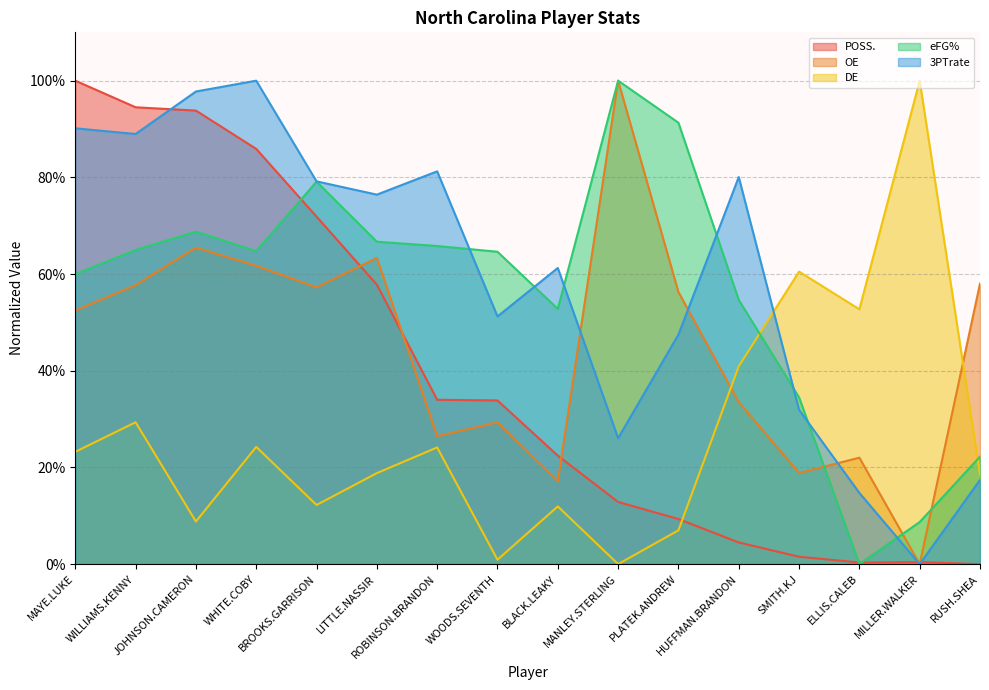

Which has a higher value, MANLEY.STERLING or BLACK.LEAKY?

BLACK.LEAKY